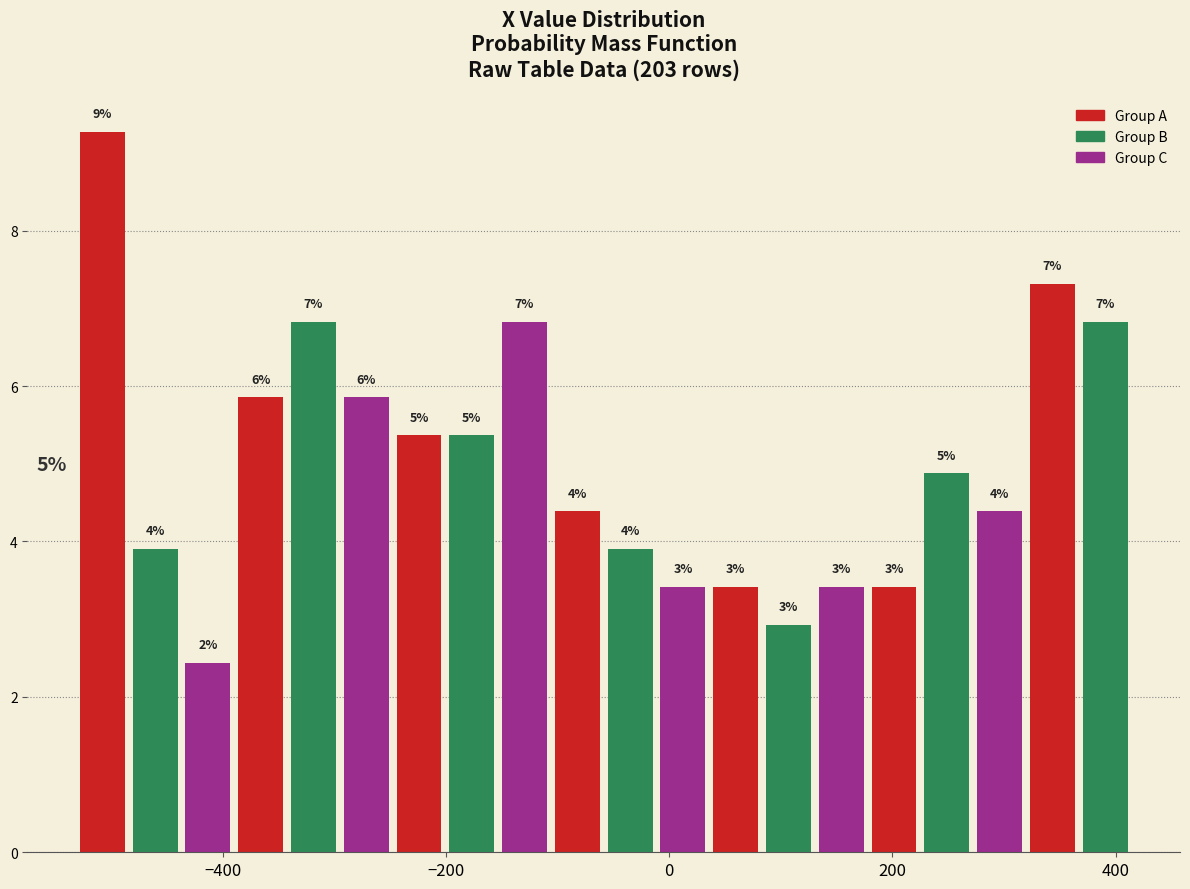

Around what value on the x-axis is the tallest bar? Give the approximate position of its centre, as read against the axis.

-500